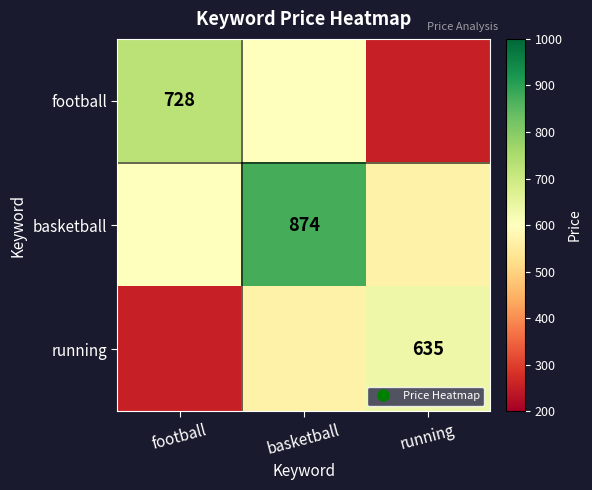

Between basketball and running, which series saw the biggest shift?

football